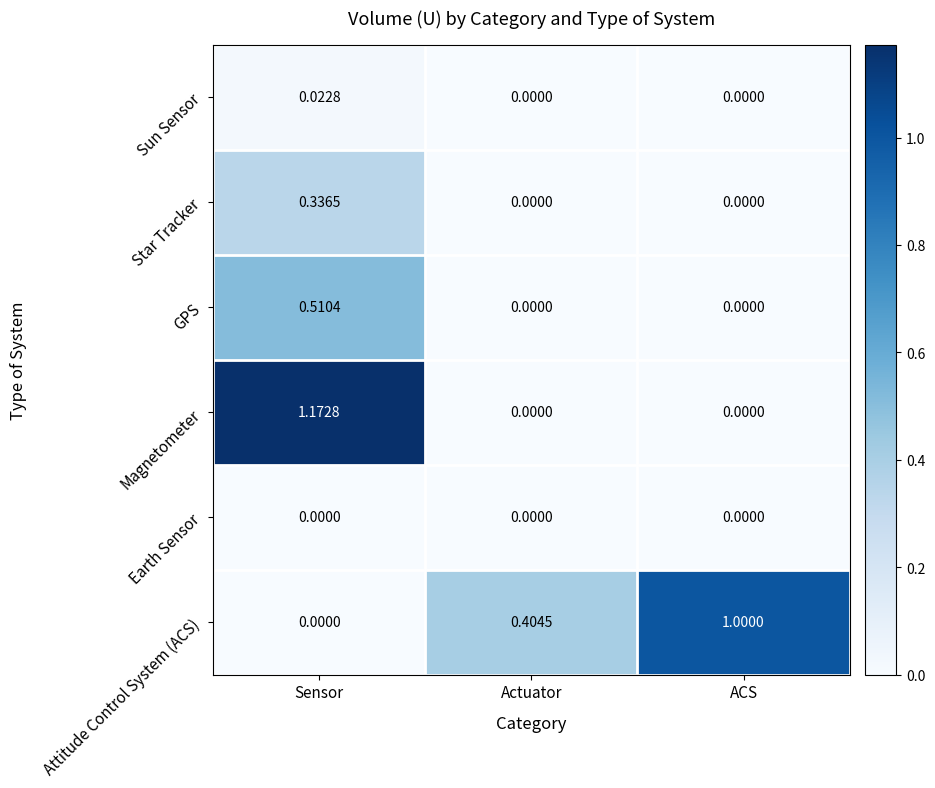

At which label does Attitude Control System (ACS) reach its peak?

ACS